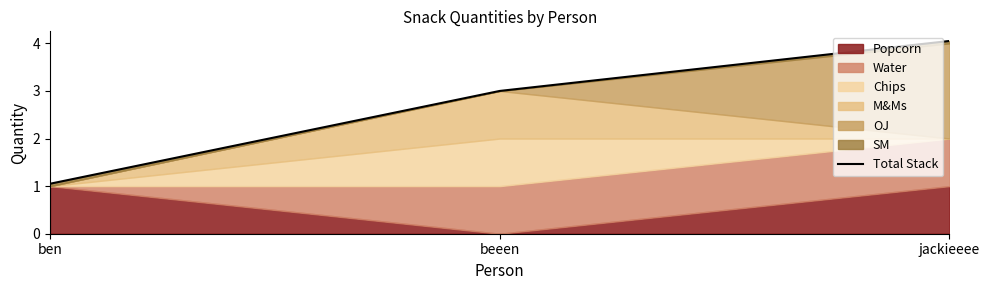

Is it true that the value at ben is 0.7?

False